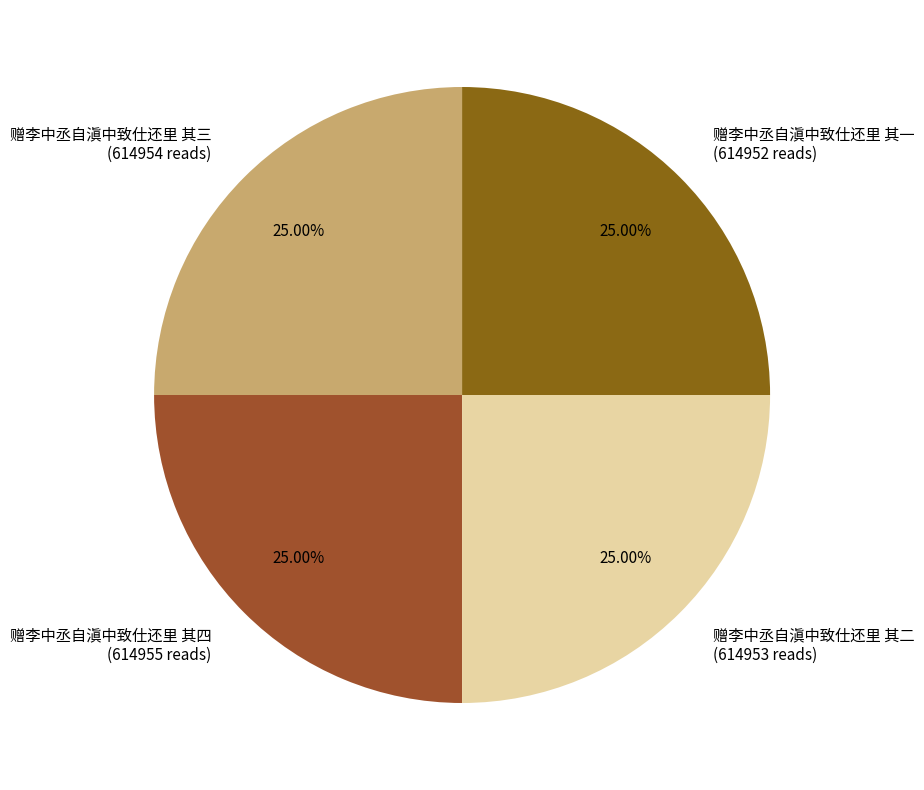

Is it true that 赠李中丞自滇中致仕还里 其四 is 39% of the pie?

False